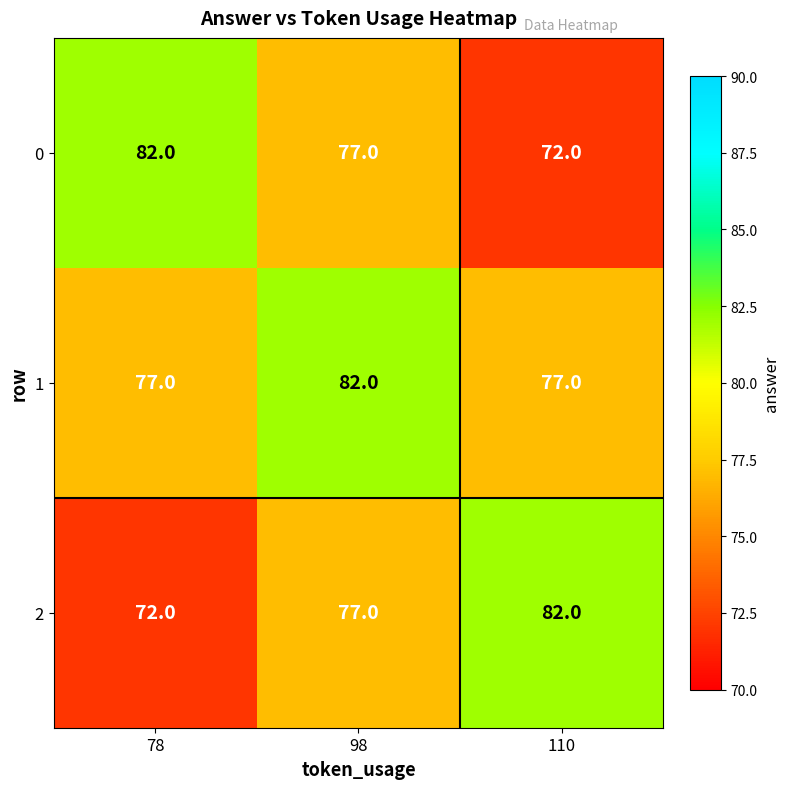

The value of 0 at 110 is 119. True or false?

False